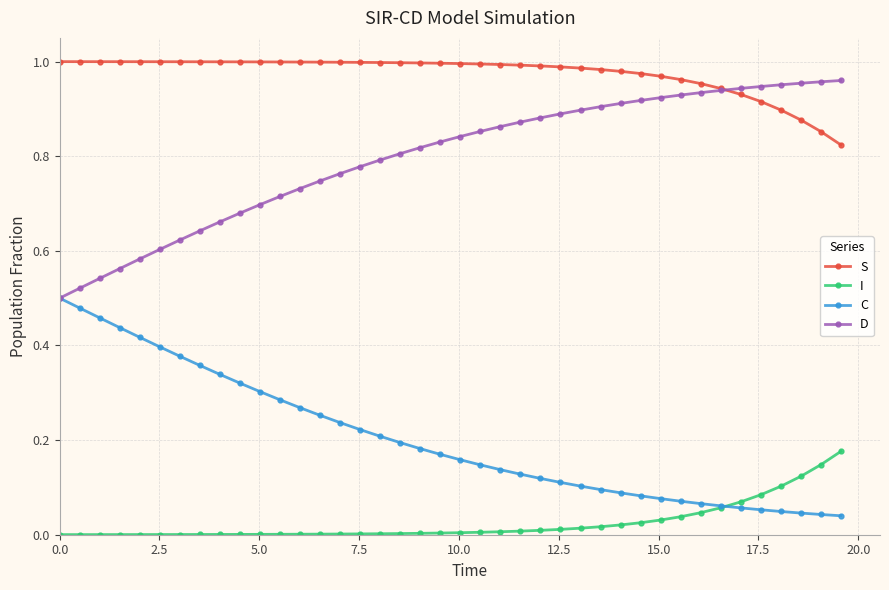

True or false: S and I intersect in this chart.

False